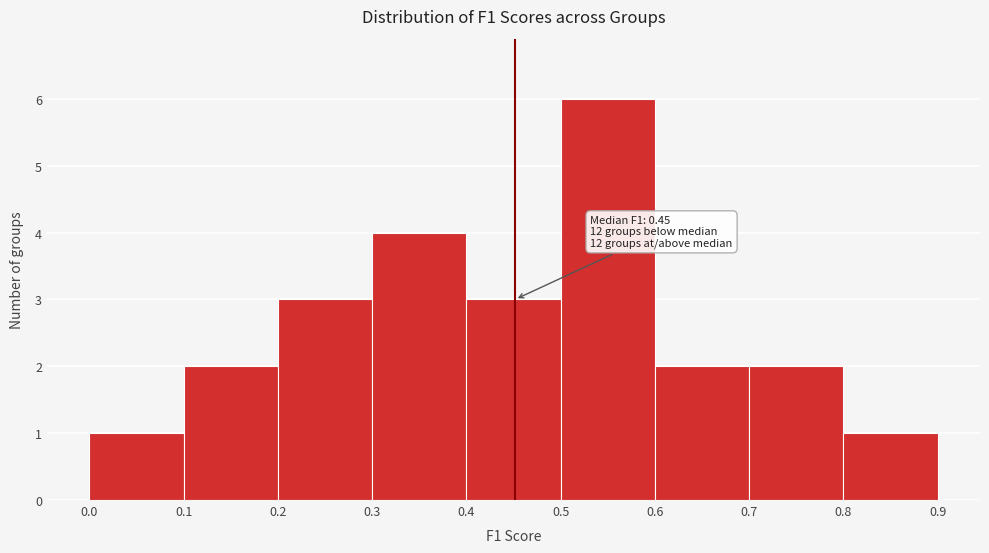

Which range on the x-axis has the tallest bar?

0.5 to 0.6